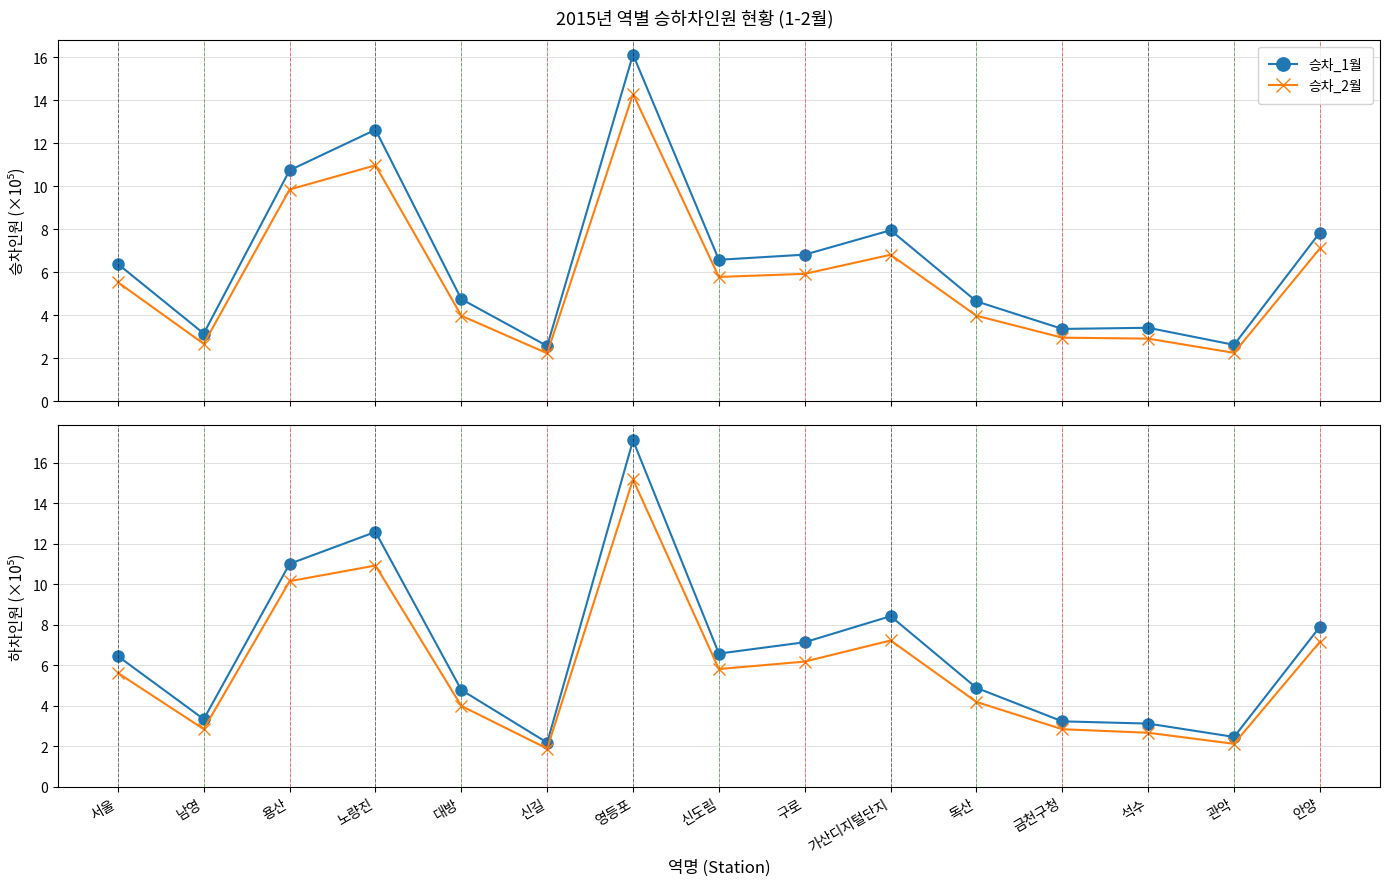

Which series has the largest total across all categories?

하차_1월